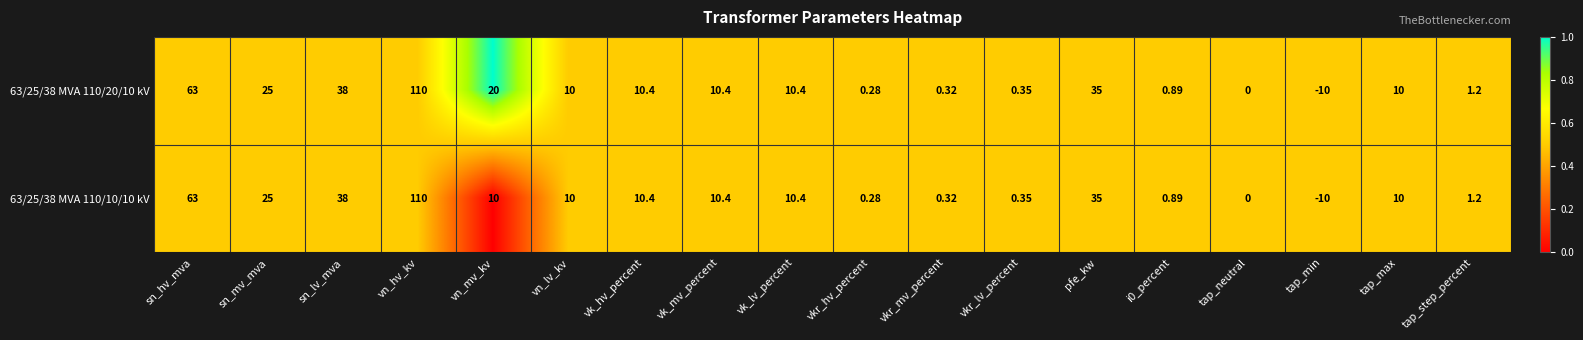

How many series are shown in this chart?

2